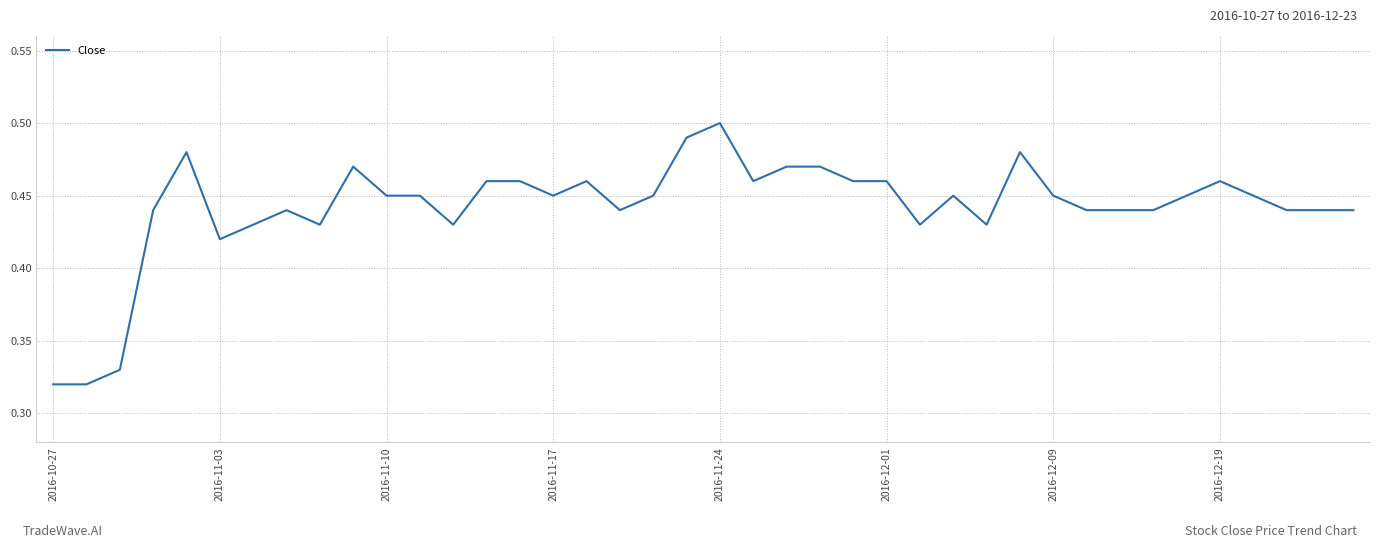

Which category has the lowest value across all series?

2016-10-27